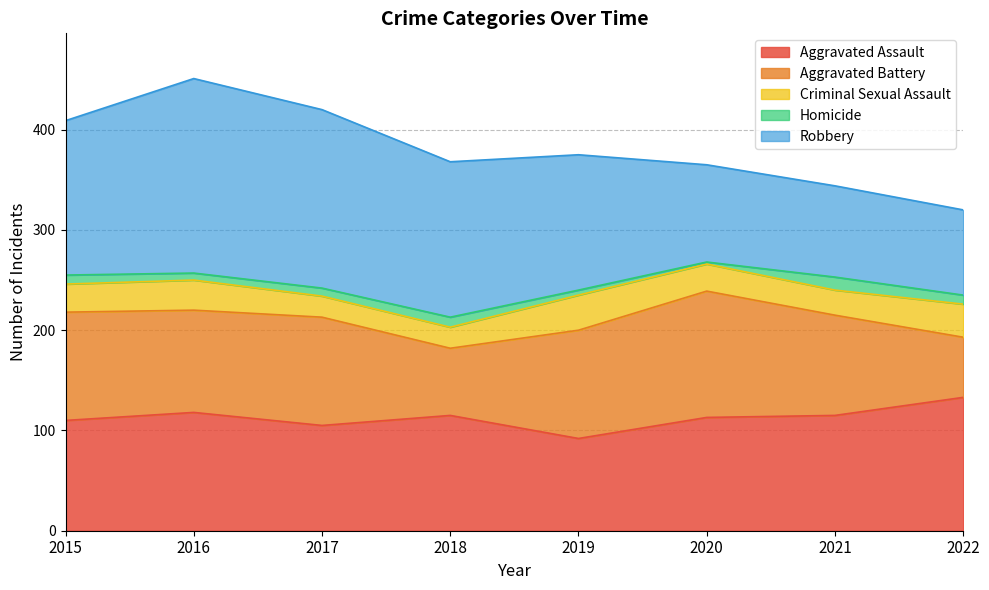

True or false: Homicide and Criminal Sexual Assault cross at least once.

False